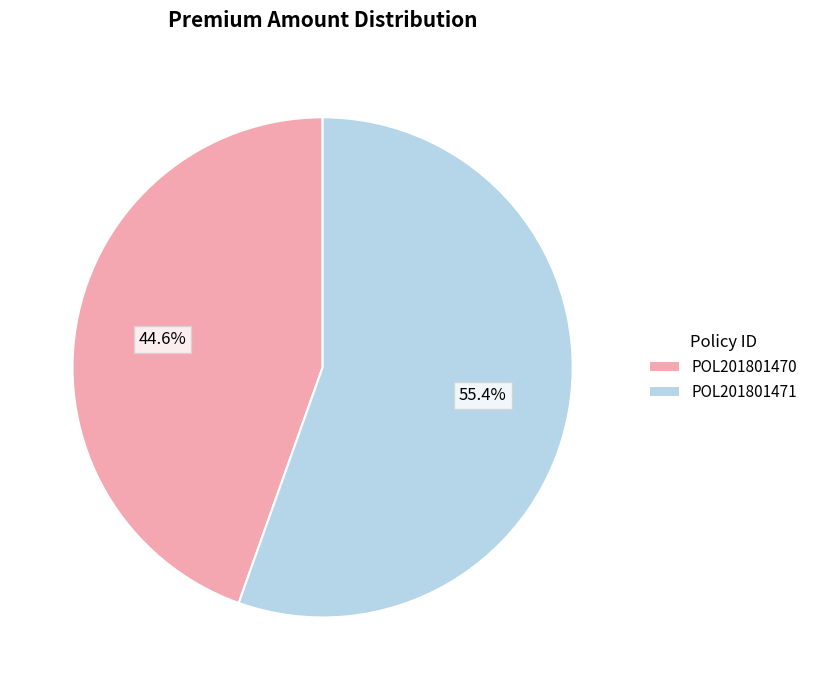

True or false: POL201801470 accounts for 45% of the total.

True